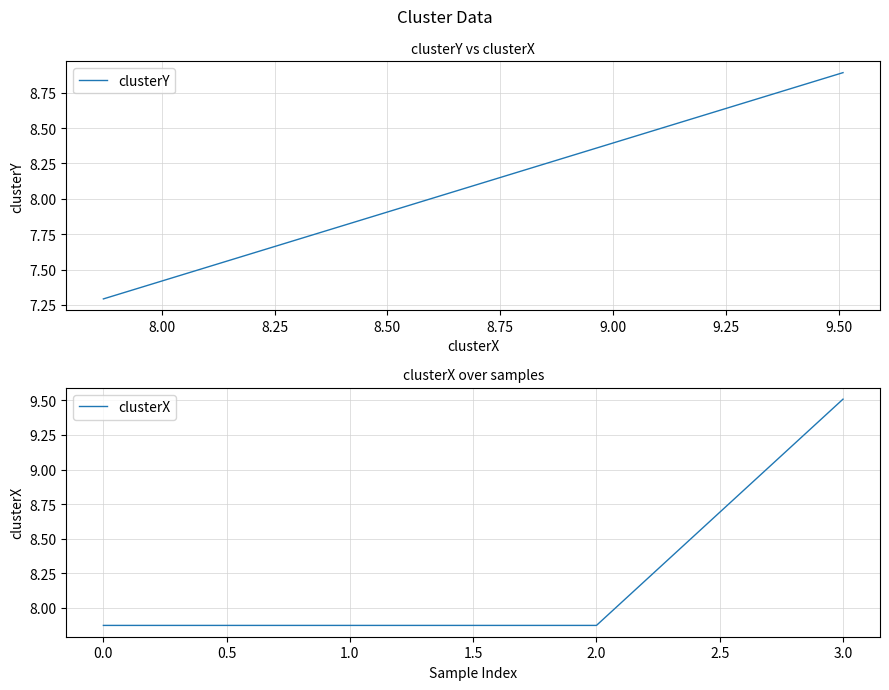

Reading left to right, transcribe all the data shown in this chart.

clusterY: 7.3	7.3	7.3	8.9
clusterX: 7.9	7.9	7.9	9.5